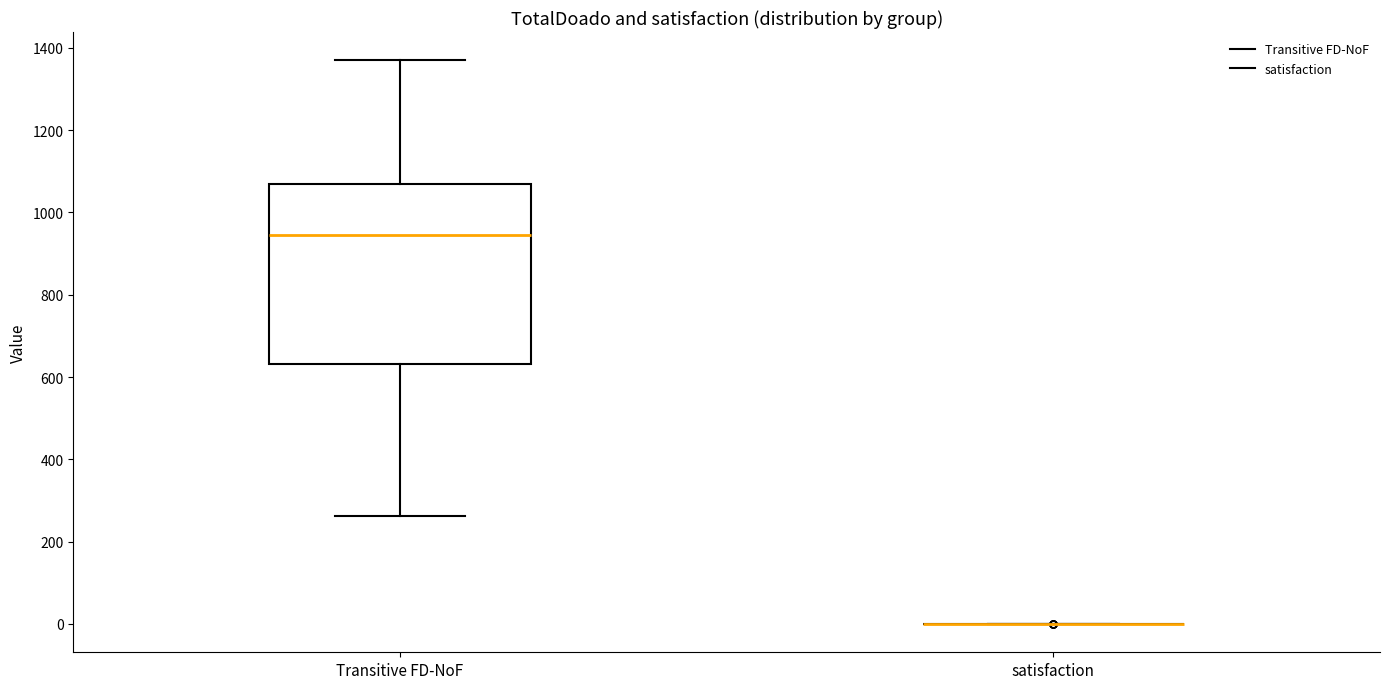

Where is the upper edge of the box for Transitive FD-NoF on the y-axis? The values are not printed on the chart, so give them approximately, as read against the axis.

1060